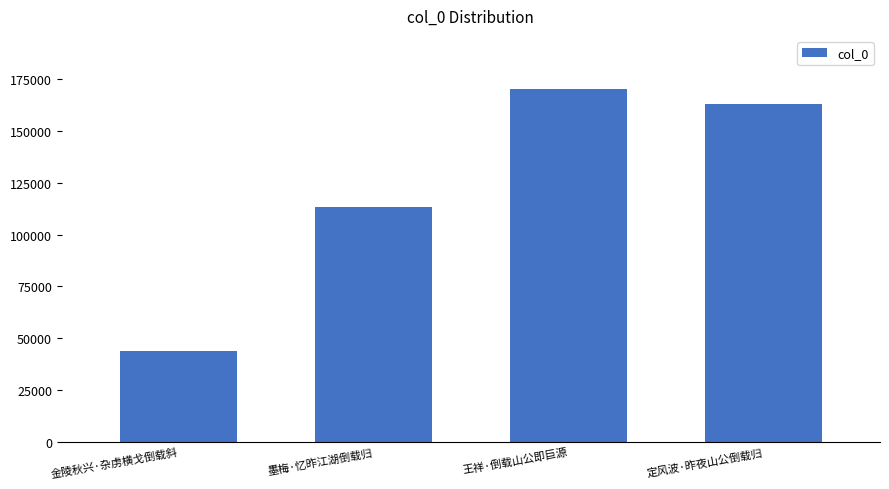

What value does the data have at 定风波·昨夜山公倒载归?

163007